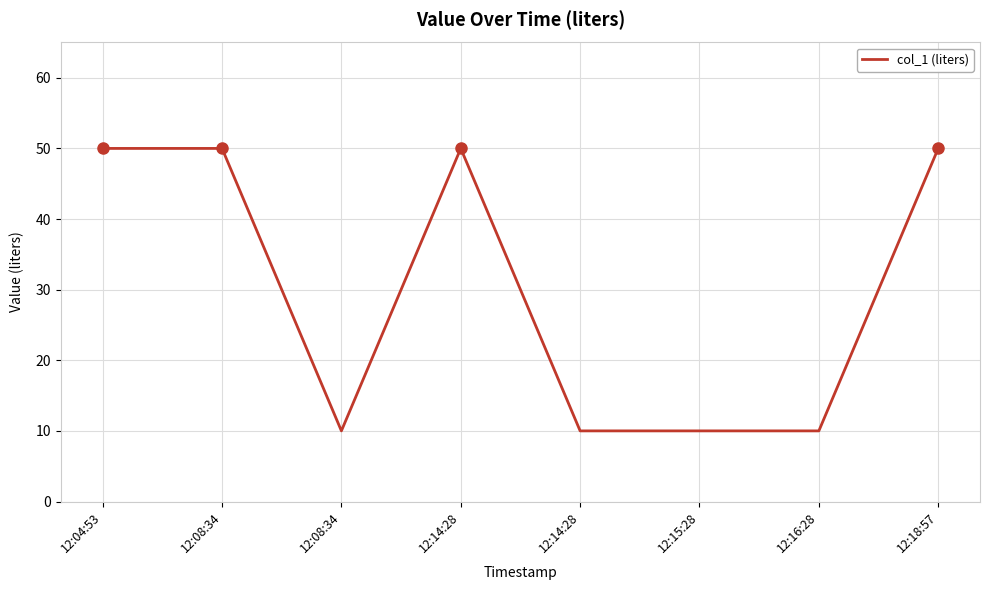

Which has a higher value, 12:08:34 or 12:14:28?

12:08:34